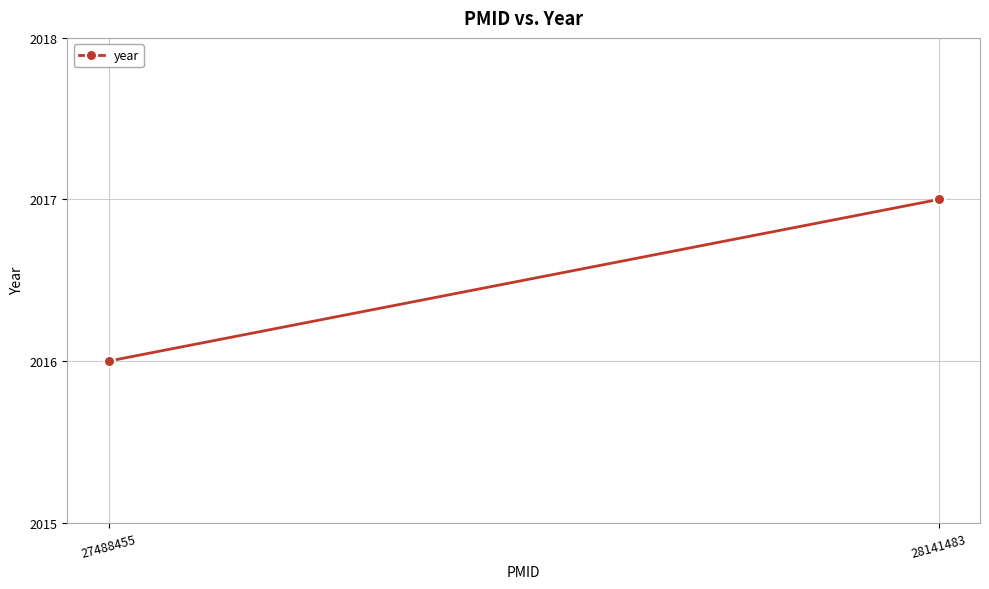

At which label is the value closest to 2016?

27488455